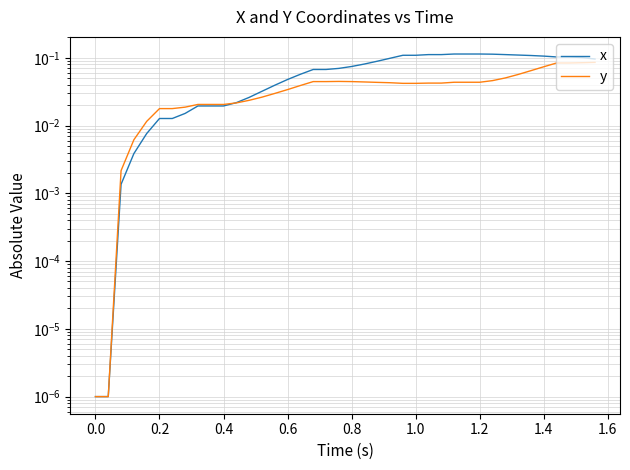

What is the sum of all y values?

1.5